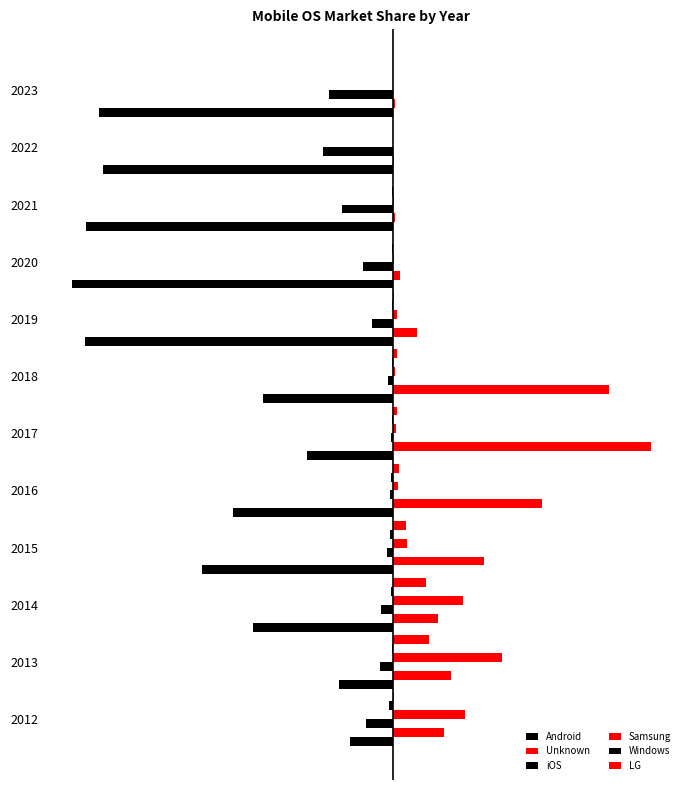

How many bars are there in each group?

6